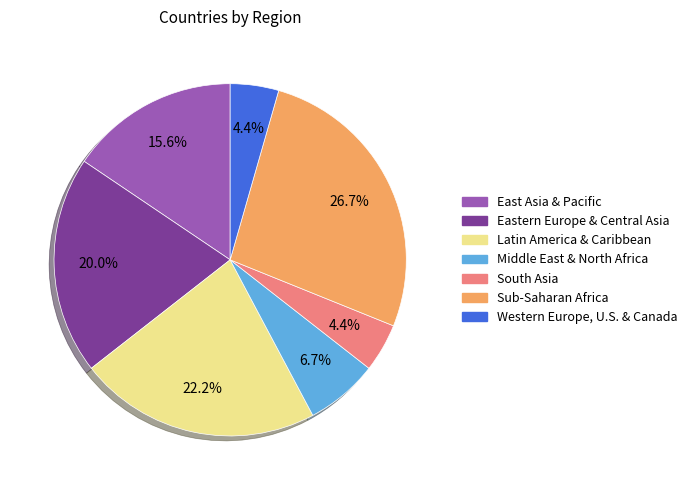

What is the largest slice in the pie chart?

Sub-Saharan Africa